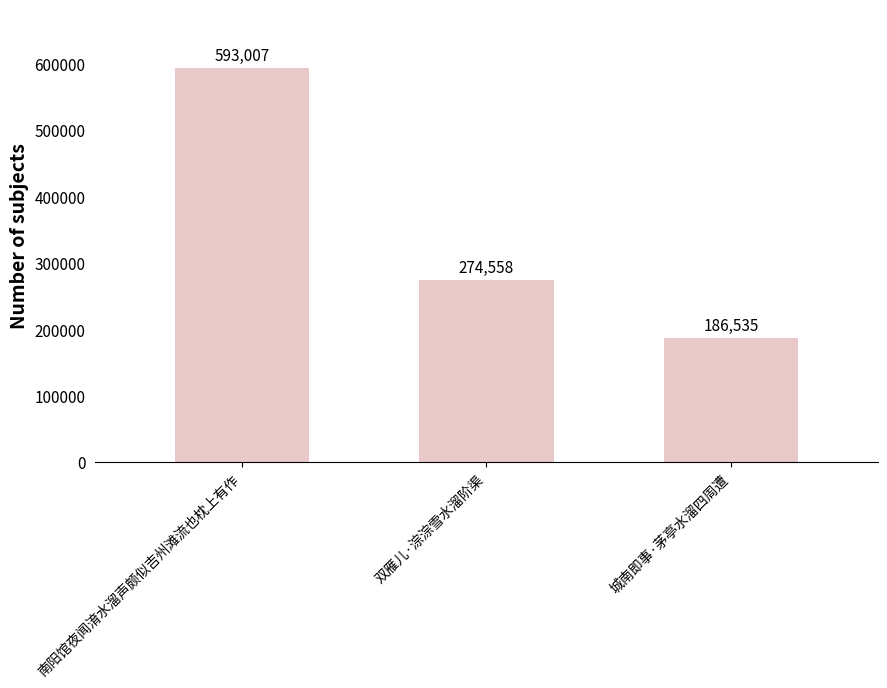

What is the sum of the values at 城南即事·茅亭水溜四周遭 and 双雁儿·淙淙雪水溜阶渠?

461093